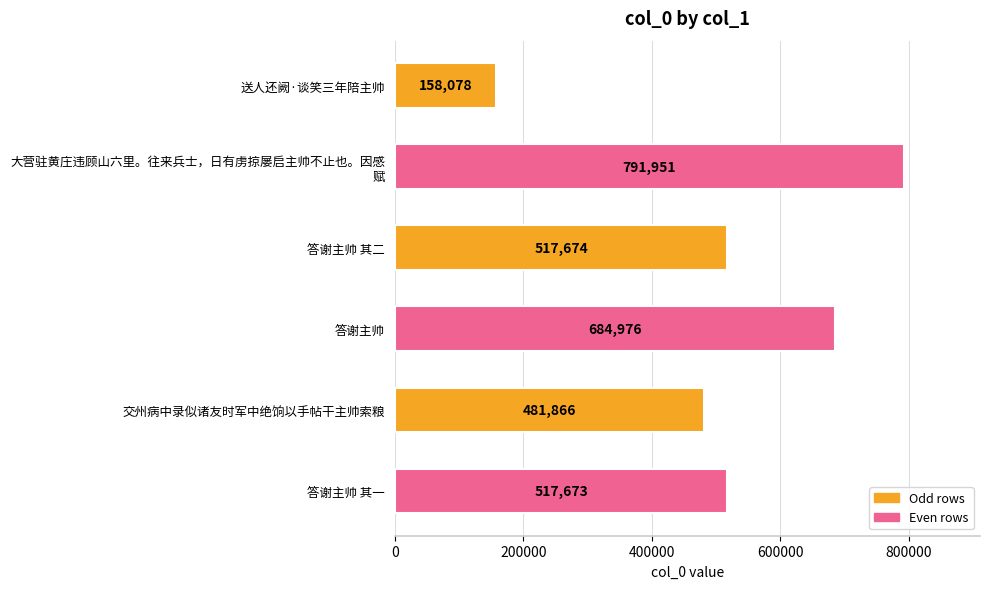

What is the greatest value displayed?

791951